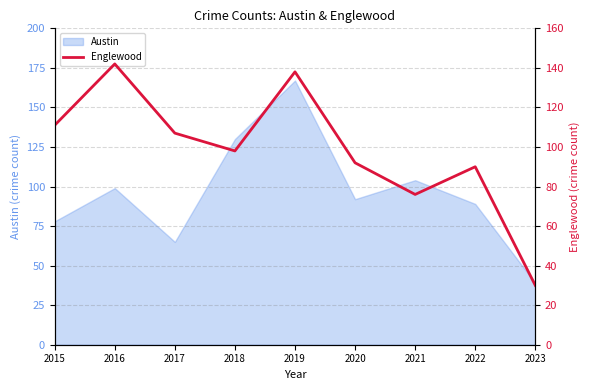

Which label corresponds to the smallest value in the chart?

2023